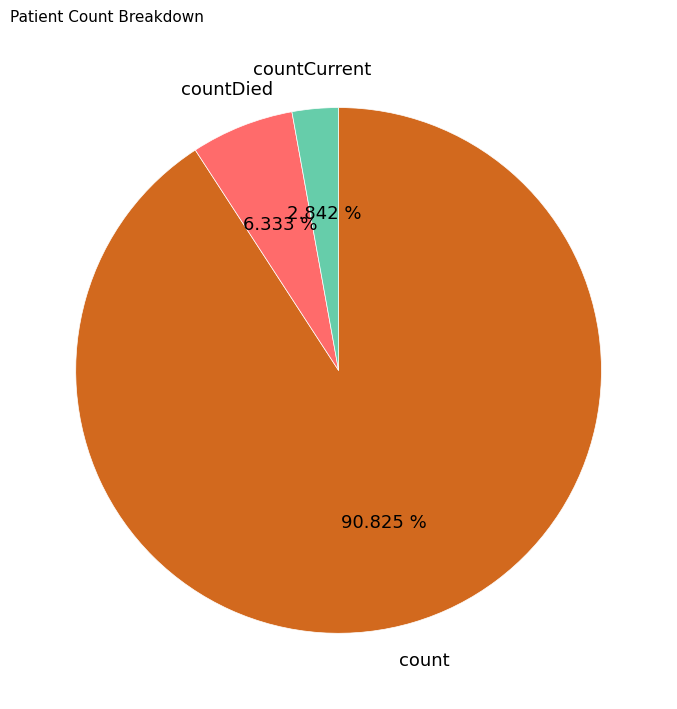

Between count and countCurrent, which is larger?

count